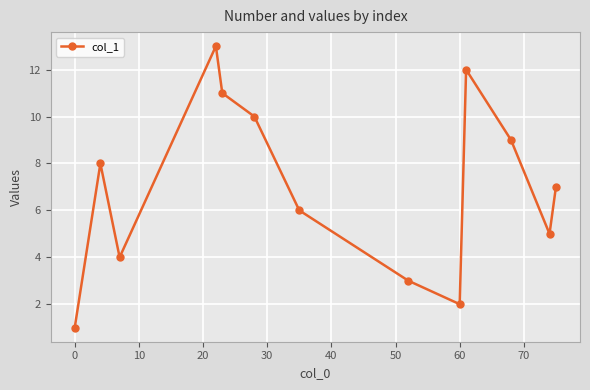

What is the maximum value shown in the chart?

13